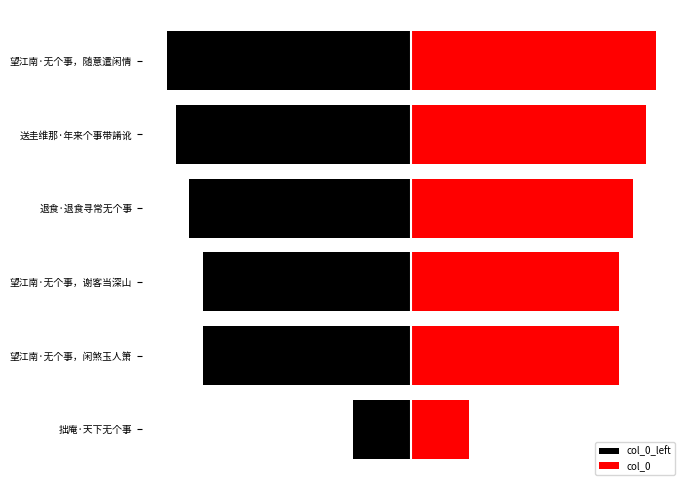

How many bars are there in total?

12